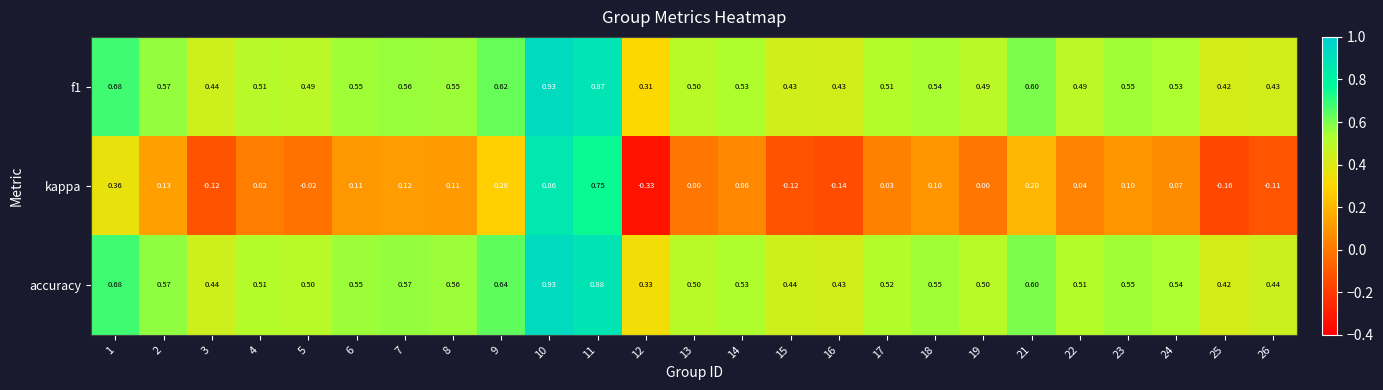

Is the value of f1 at 2 greater than the value of accuracy at 23?

Yes